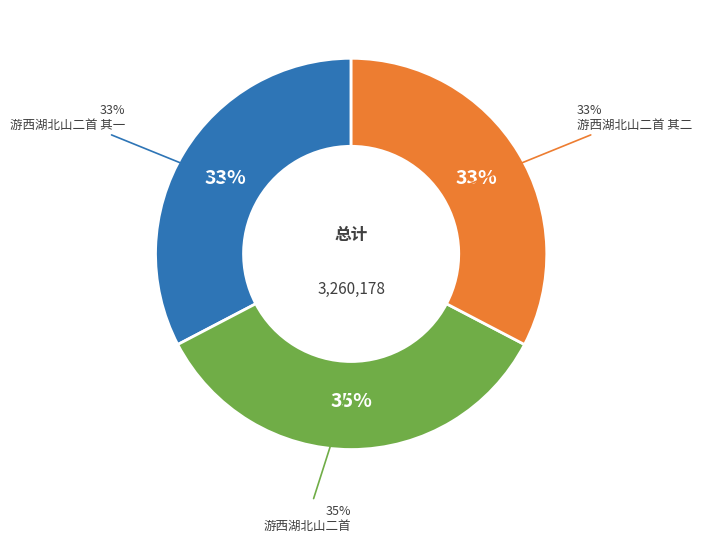

To the nearest percent, what portion does 游西湖北山二首 represent?

35%